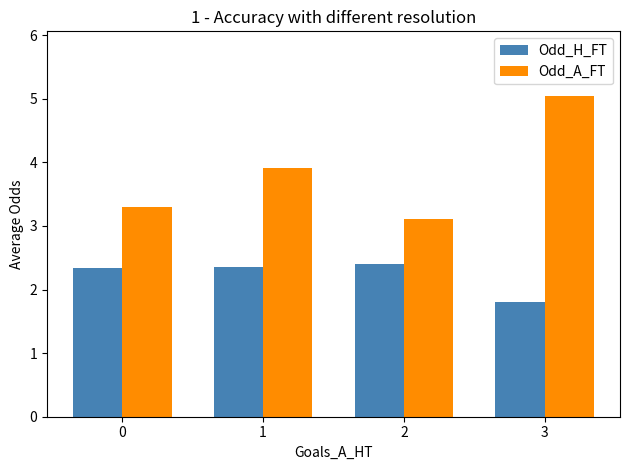

At which category does the chart reach its peak across all series?

3